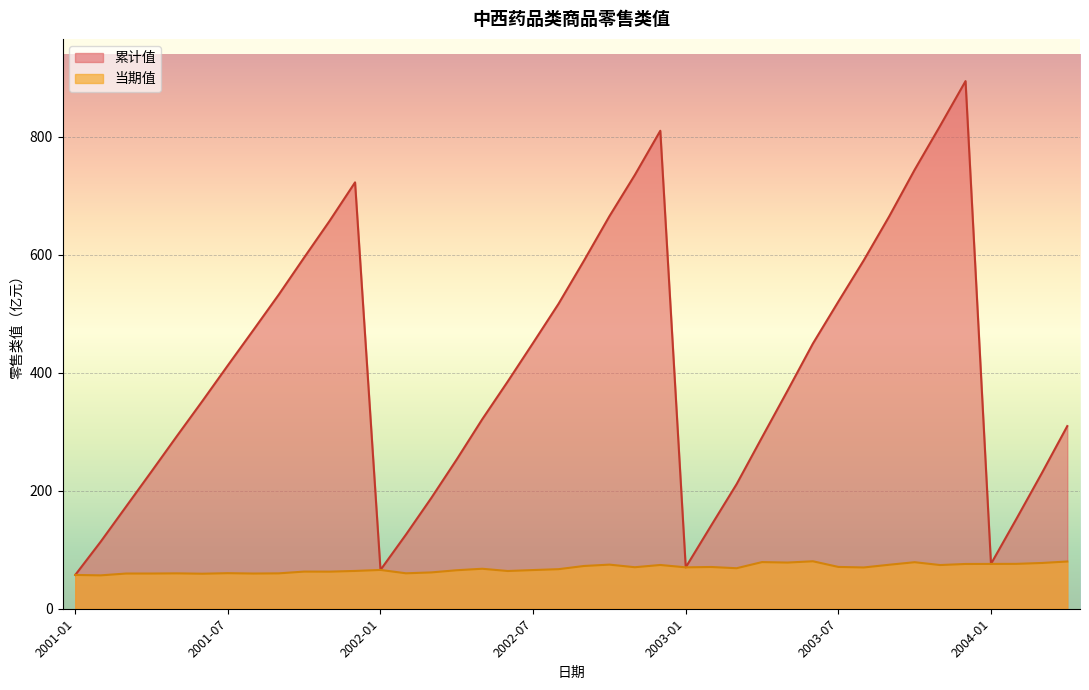

Reading right to left, what are all the values shown in this chart?

当期值: 80.1	77.6	76.1	76.0	75.9	74.1	78.9	74.6	70.0	70.9	80.5	78.3	79.1	68.7	70.8	70.2	74.2	70.4	74.8	72.5	67.1	65.6	64.0	67.8	65.3	61.6	60.1	65.8	64.1	62.9	63.0	60.0	59.7	60.3	59.4	60.0	59.7	59.7	56.6	57.3
累计值: 309.7	230.0	152.4	76.0	894.7	818.8	744.4	665.4	590.9	520.8	449.7	369.6	290.7	211.3	141.1	70.2	810.5	735.6	665.6	590.3	517.1	450.8	385.2	321.3	253.4	188.0	125.7	65.8	723.0	657.7	595.6	532.6	472.4	412.7	352.3	293.0	232.9	173.3	113.7	57.3